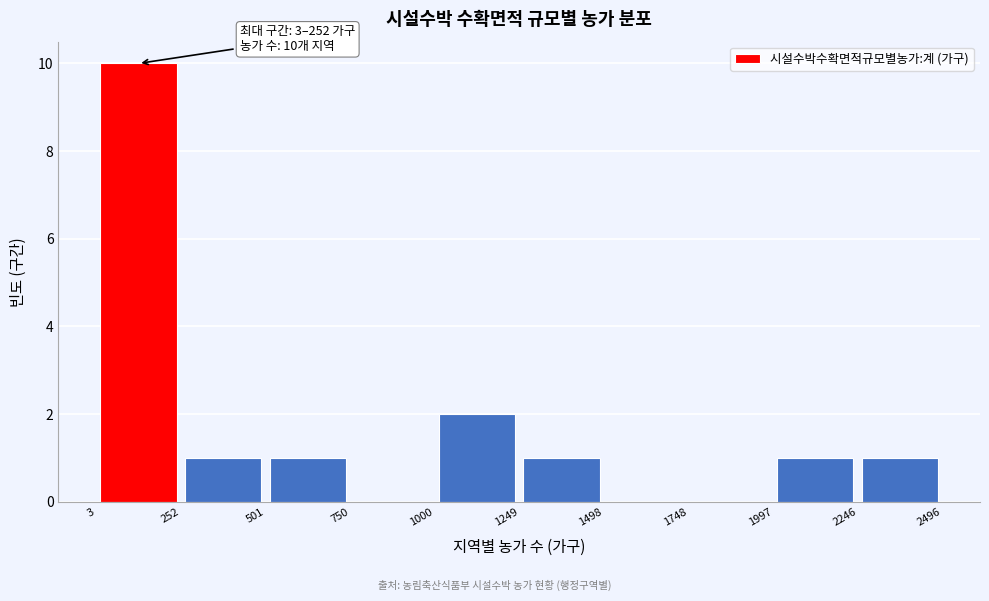

Which range on the x-axis has the tallest bar?

3 to 252